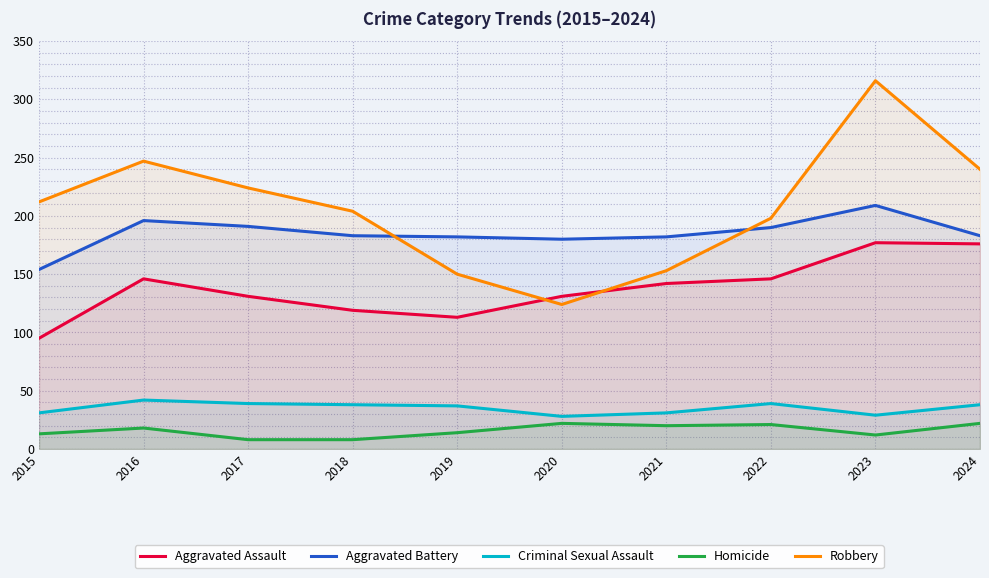

What is the total value across all series at 2017?

593